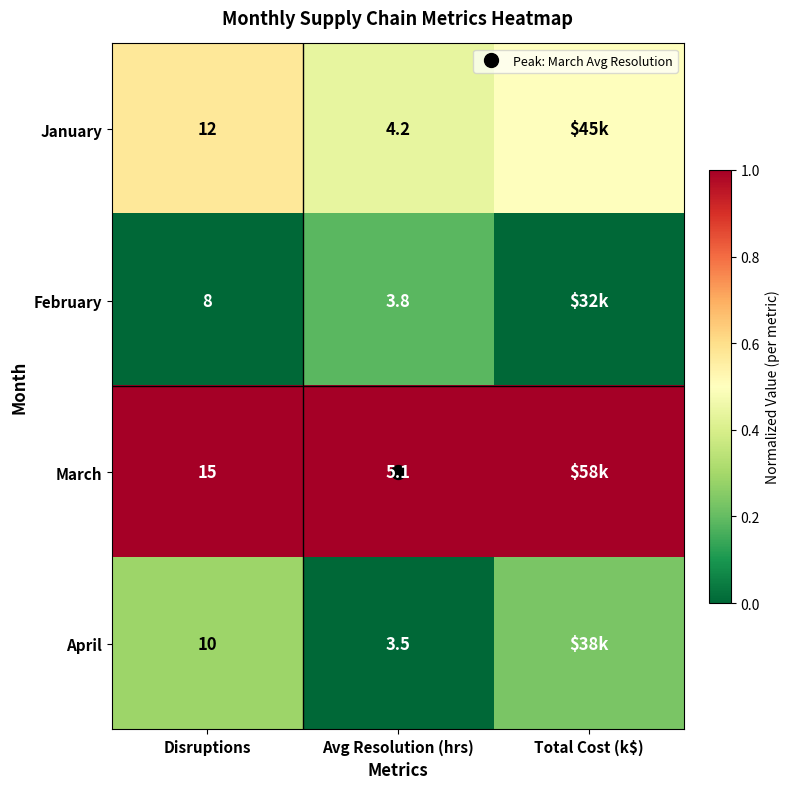

The value of March at Avg Resolution (hrs) is 1.5. True or false?

False